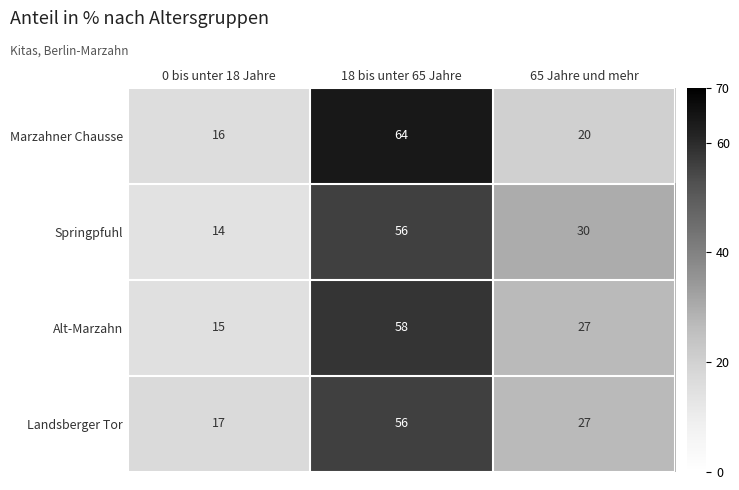

True or false: Landsberger Tor has a value of 12 at 65 Jahre und mehr.

False